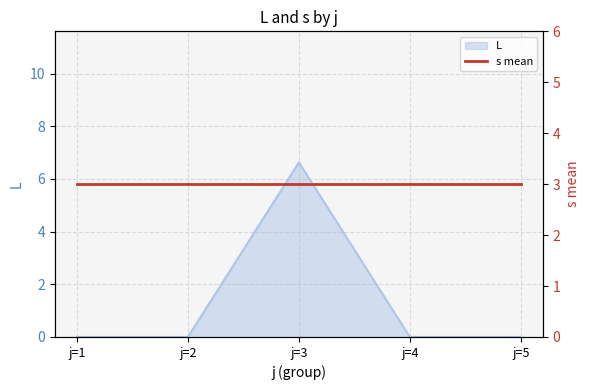

How many values are between 0 and 1?

4